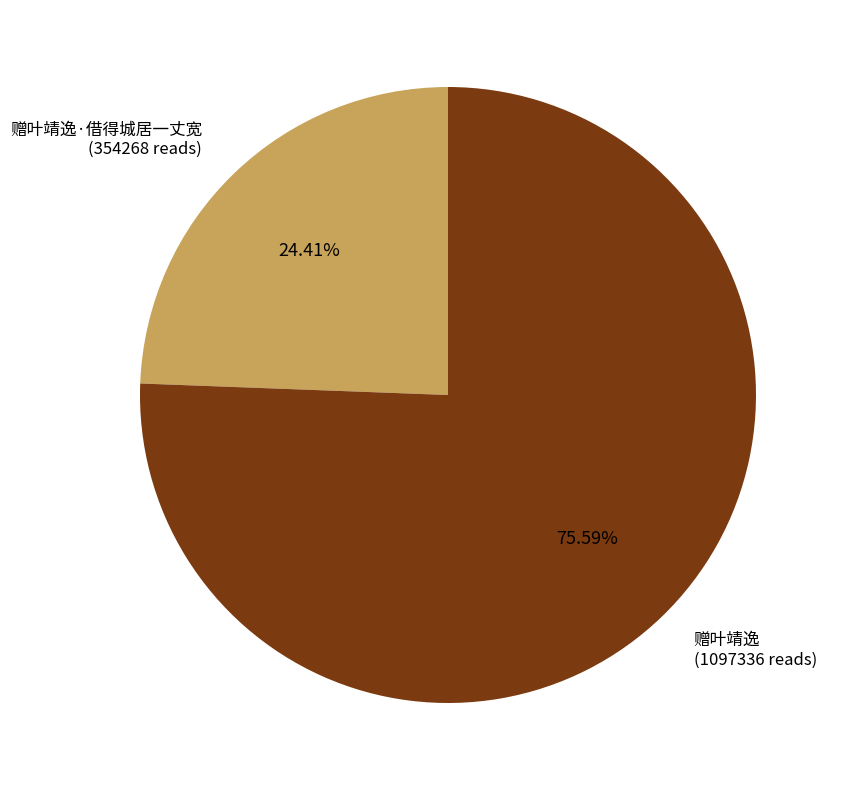

To the nearest percent, what is the difference between the largest and smallest slice percentages?

51%